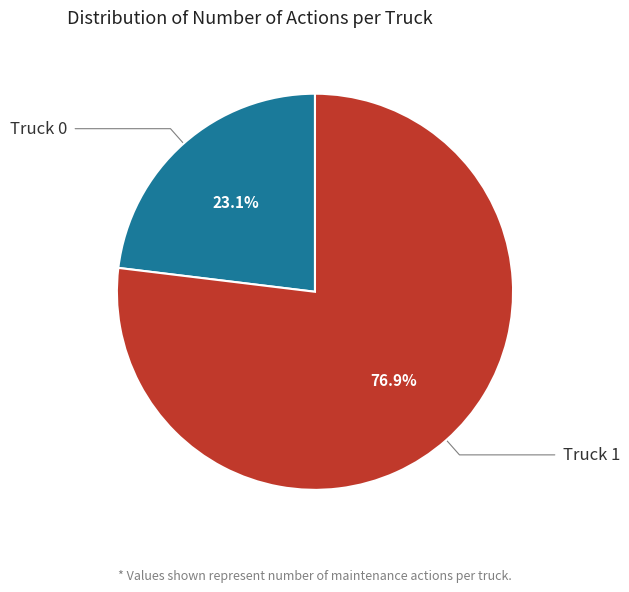

Is it true that Truck 0 is 36% of the pie?

False